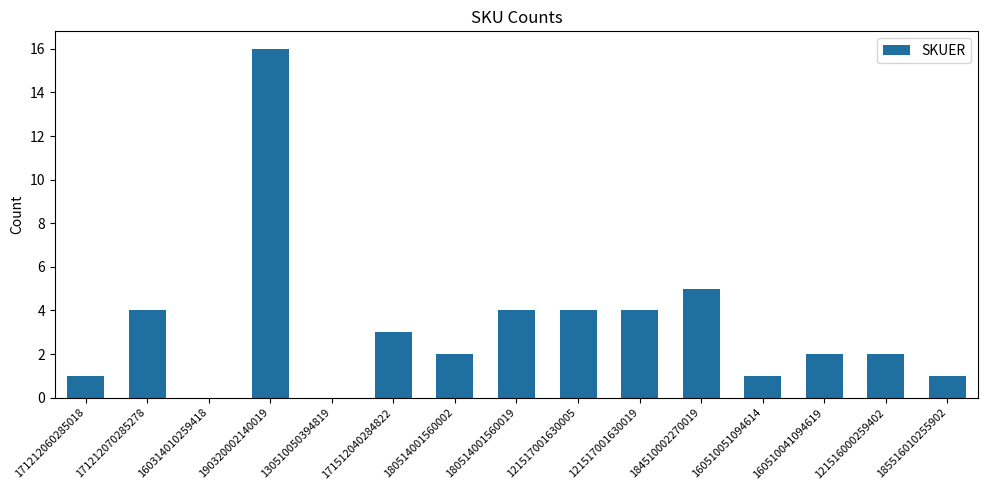

Count the number of data series in this chart.

1